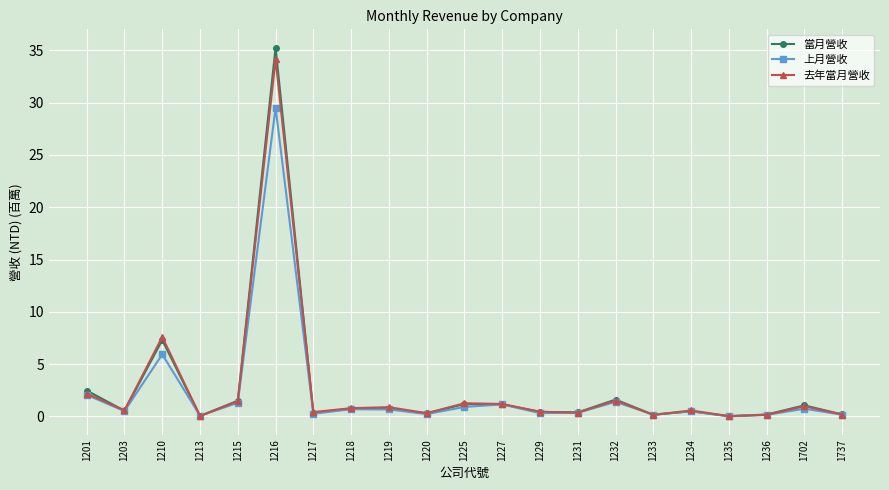

Rank the series by their maximum value, from lowest to highest.

上月營收, 去年當月營收, 當月營收